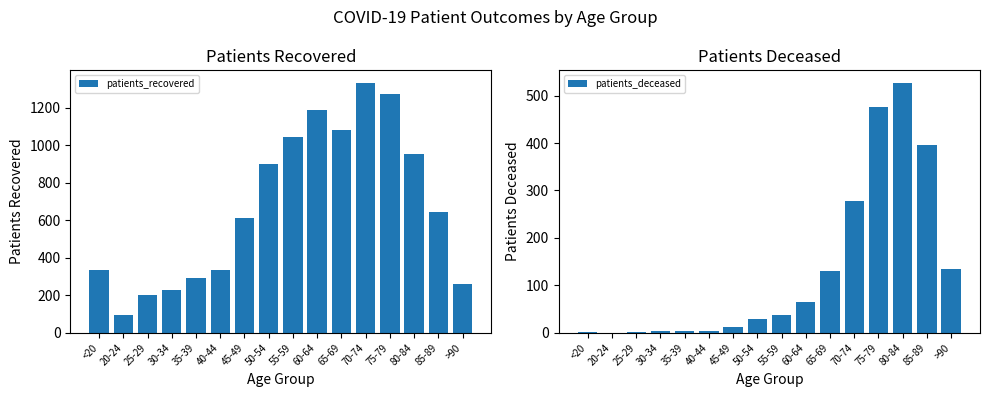

True or false: patients_recovered has a value of 1530 at 80-84.

False